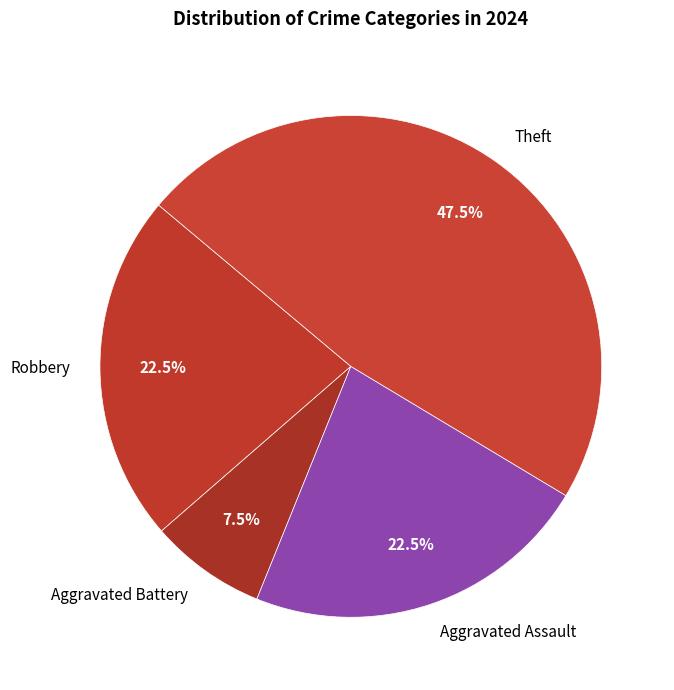

Which has a higher value, Theft or Aggravated Battery?

Theft